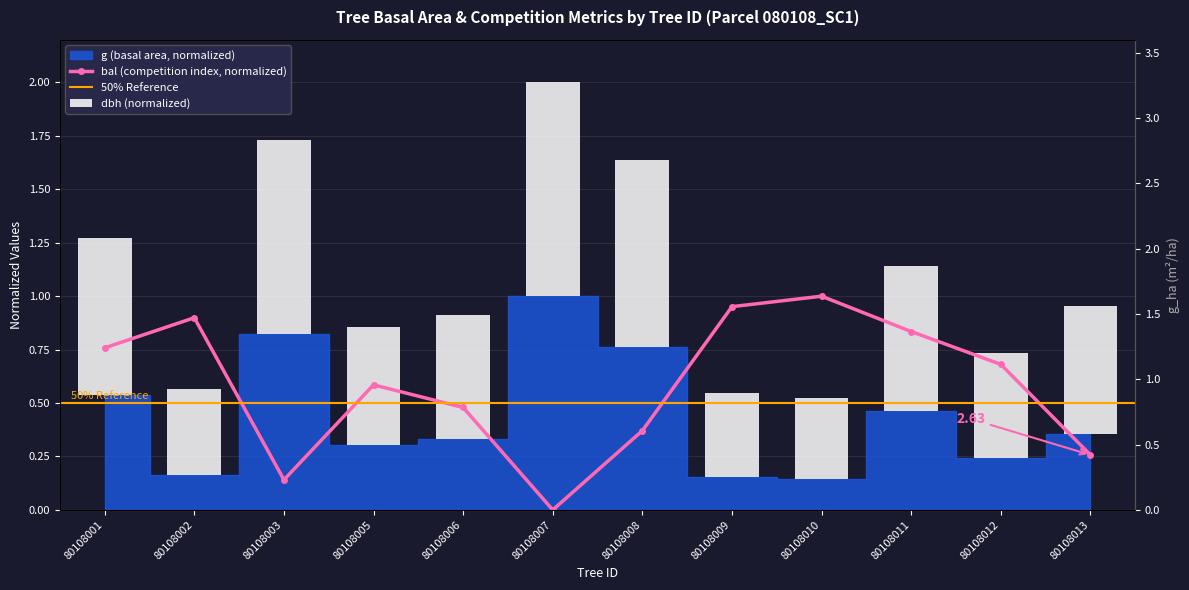

At which label does dbh reach its minimum?

80108010